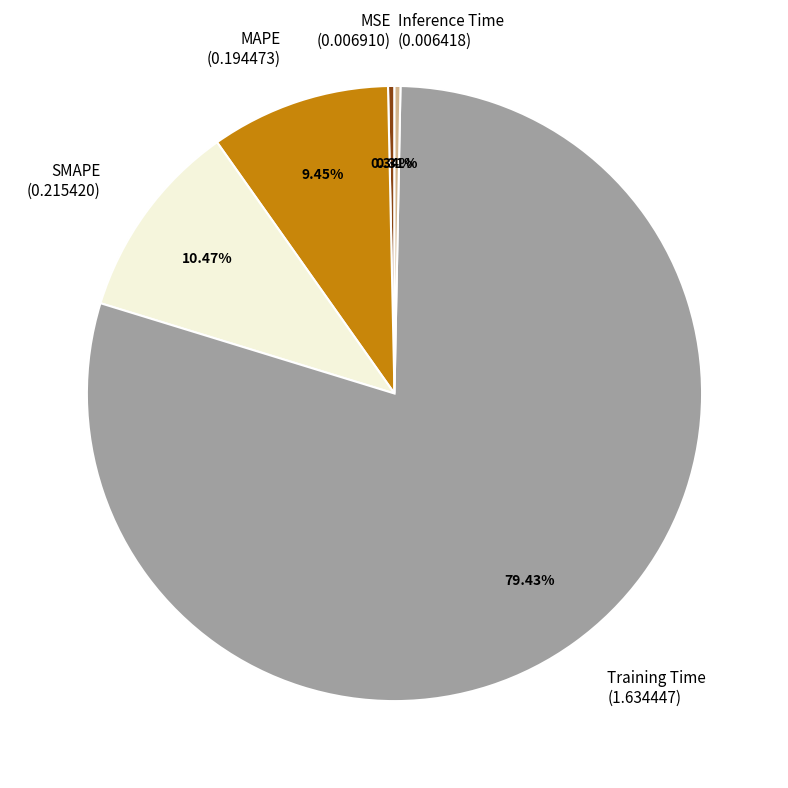

What portion of the pie excludes MAPE?

90.5%